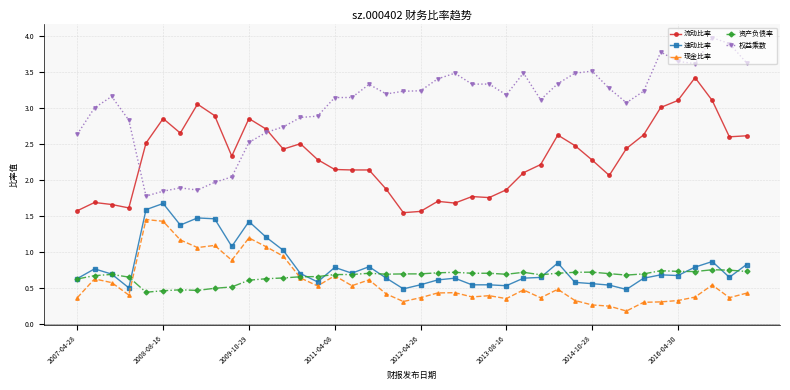

True or false: 权益乘数 and 现金比率 cross at least once.

False